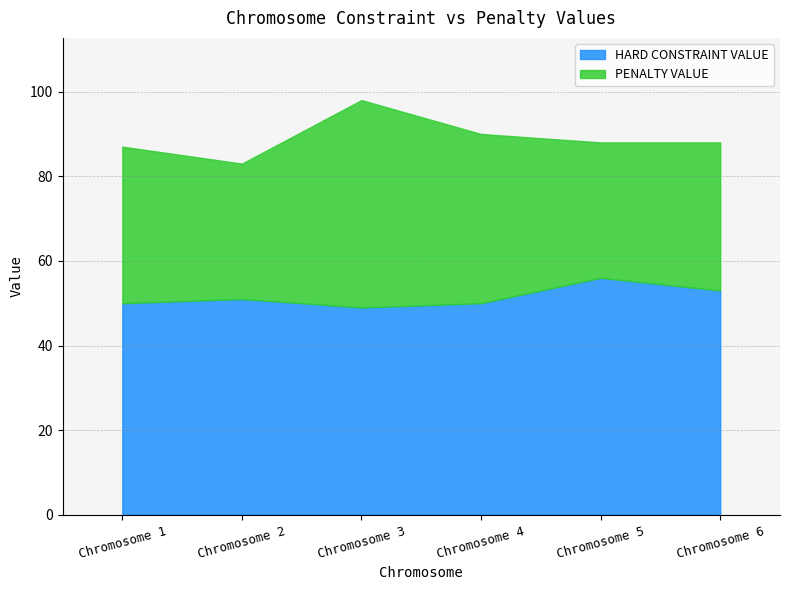

How many lines are shown in the chart?

2